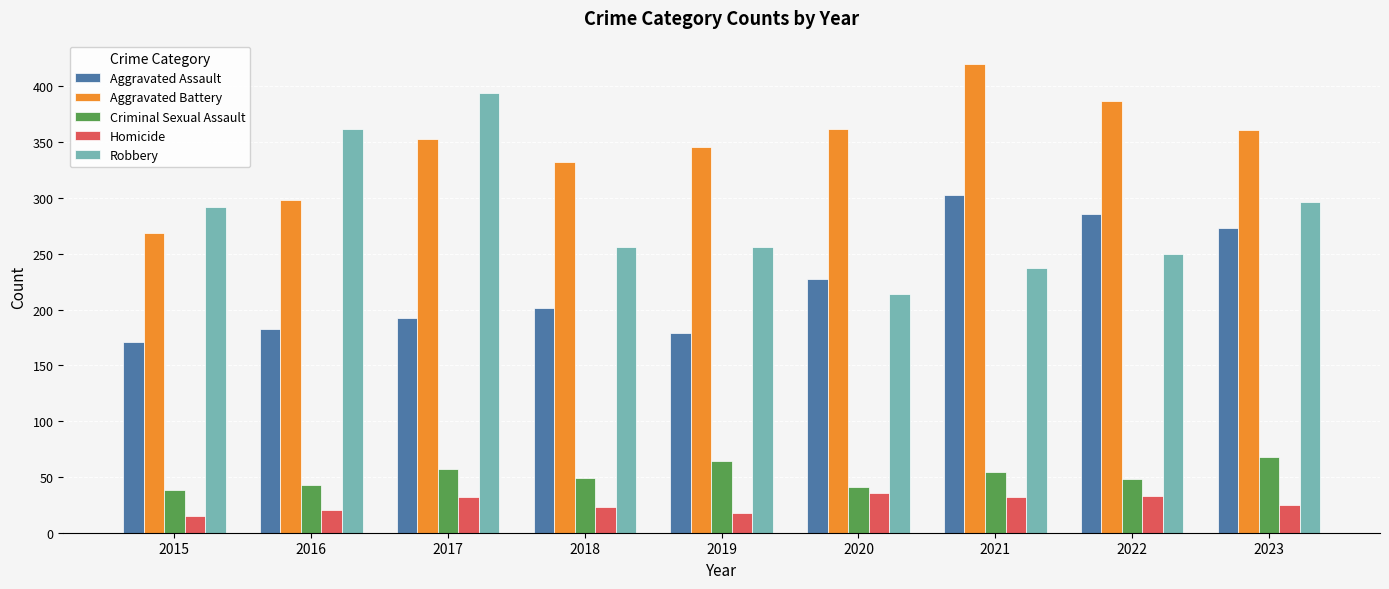

List the labels in order of Aggravated Assault value, largest first.

2021, 2022, 2023, 2020, 2018, 2017, 2016, 2019, 2015